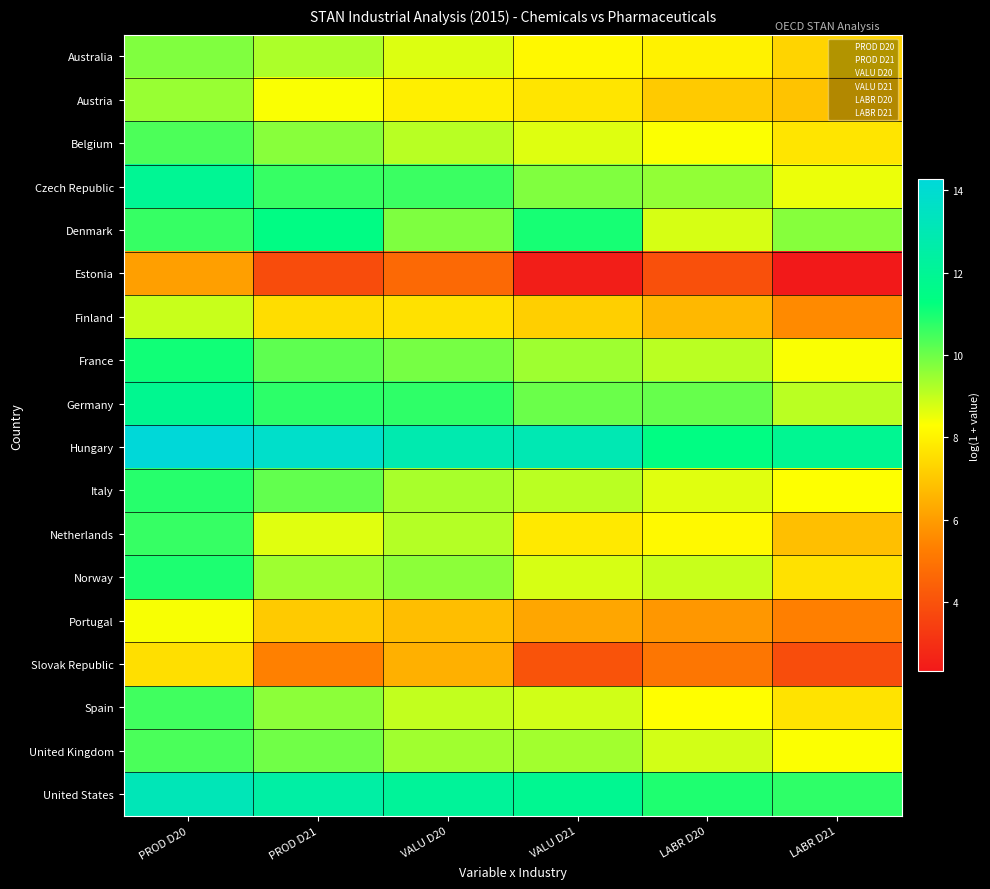

At how many categories does at least one series exceed 4?

6